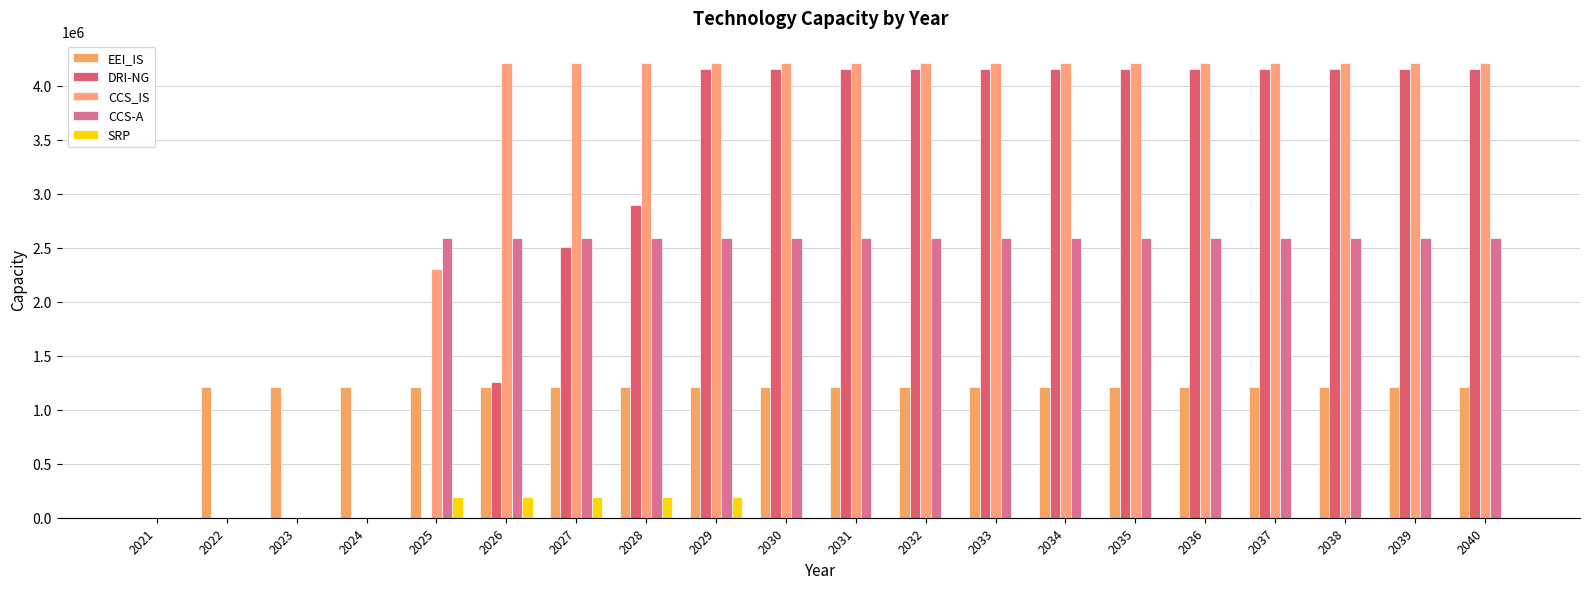

What are all the series names shown in the legend?

EEI_IS, DRI-NG, CCS_IS, CCS-A, SRP